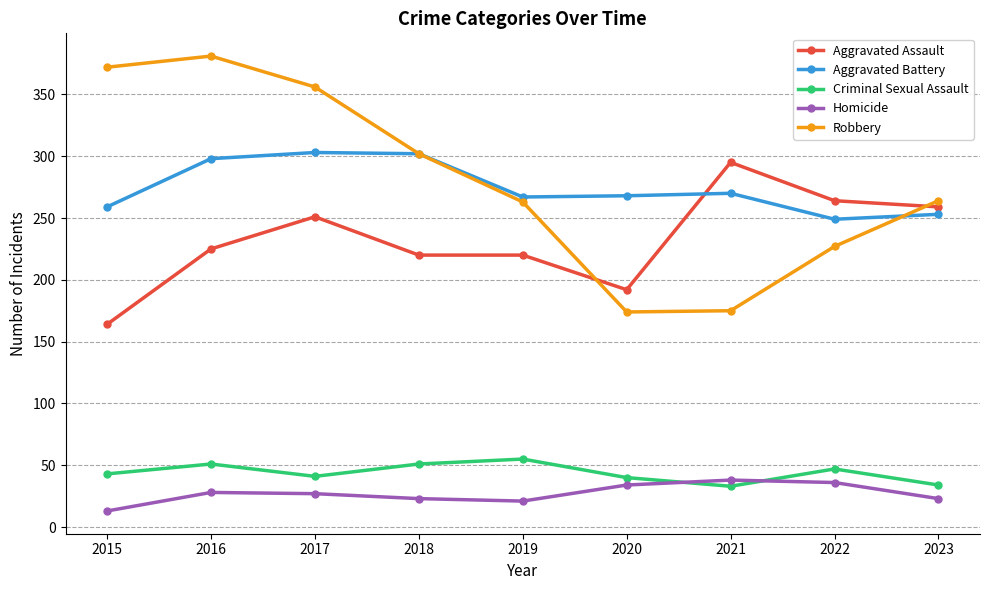

True or false: Criminal Sexual Assault has more than 0 points higher than both neighbors.

True